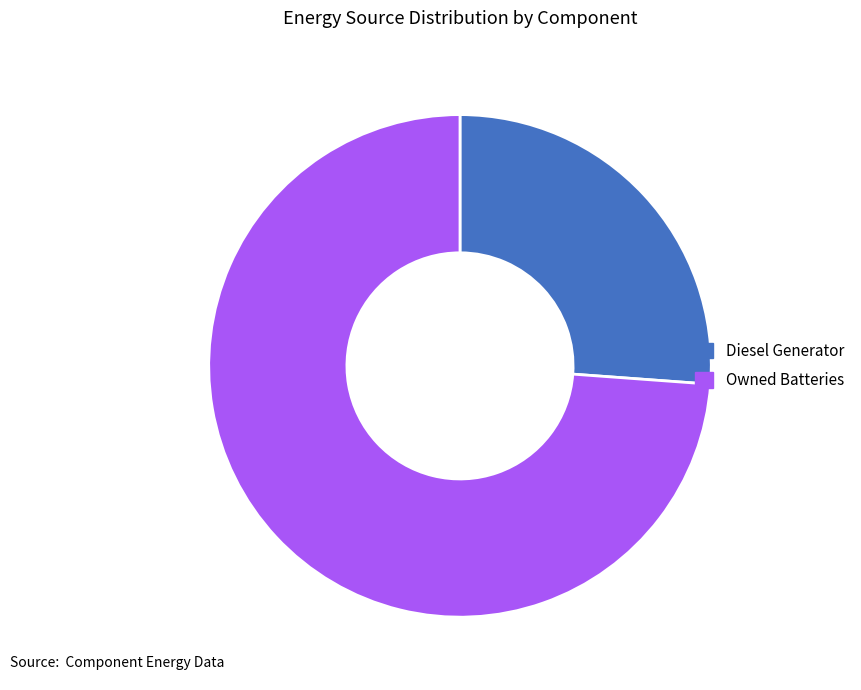

Do Diesel Generator and Owned Batteries together represent more than half of the pie?

Yes